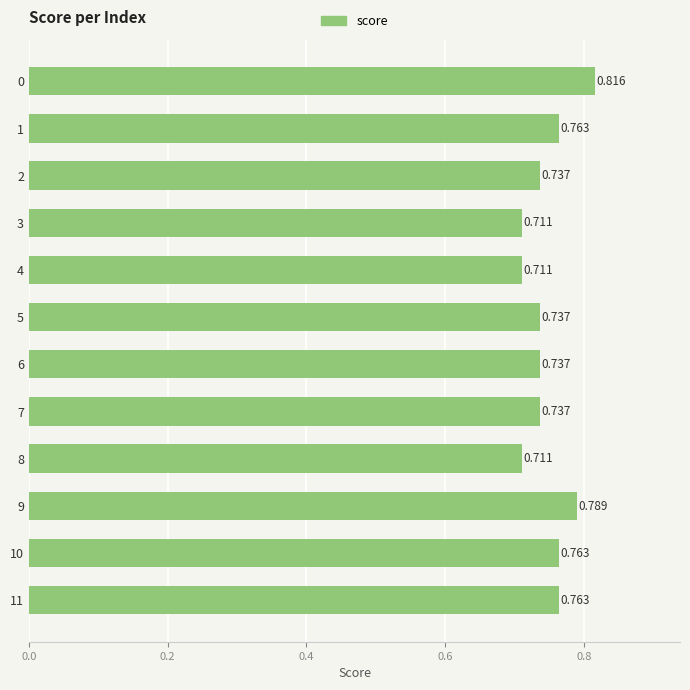

How many bars are there in total?

12